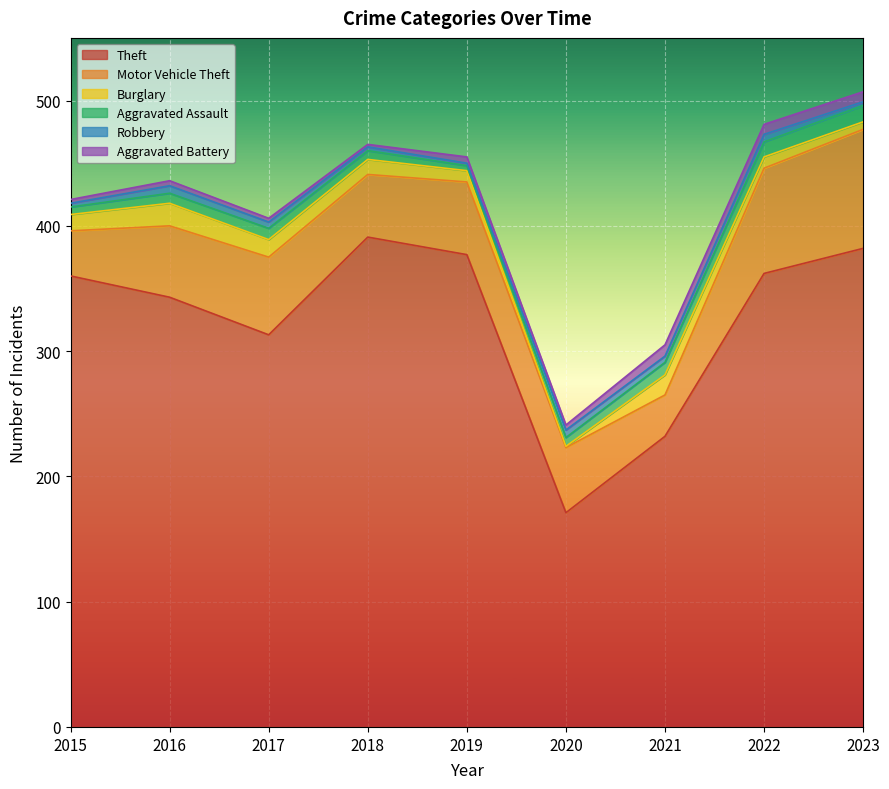

Which series changed the most between 2017 and 2022?

Theft